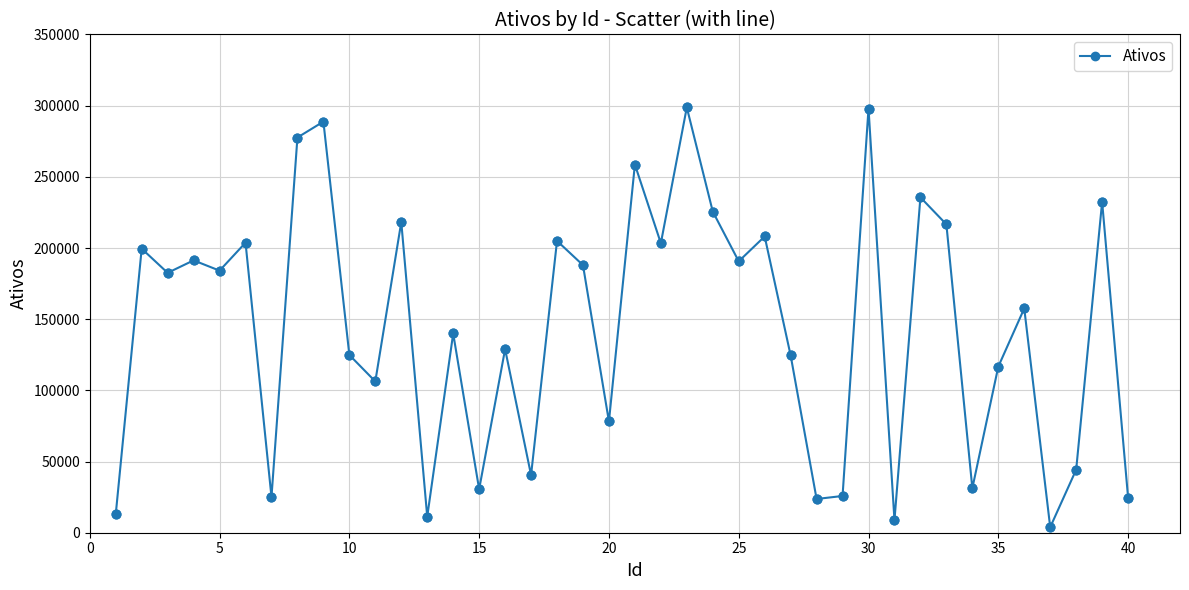

What is the difference between the maximum and minimum values?

294894